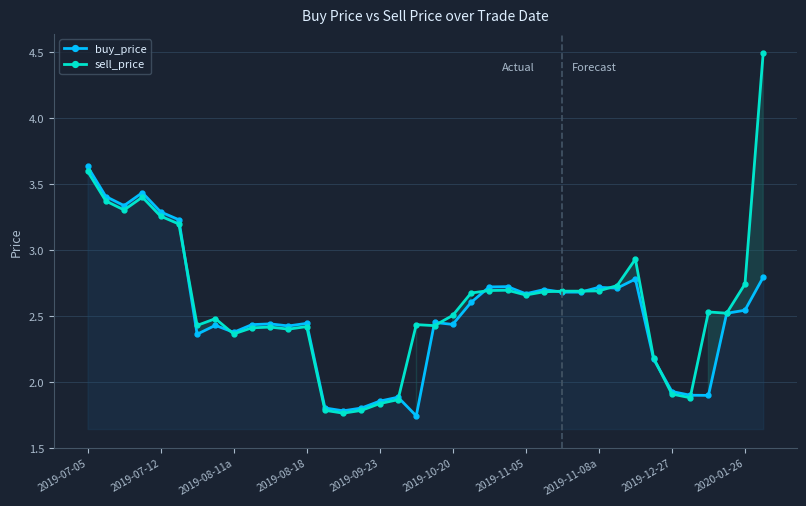

What is the total value across all series at 30?

5.7